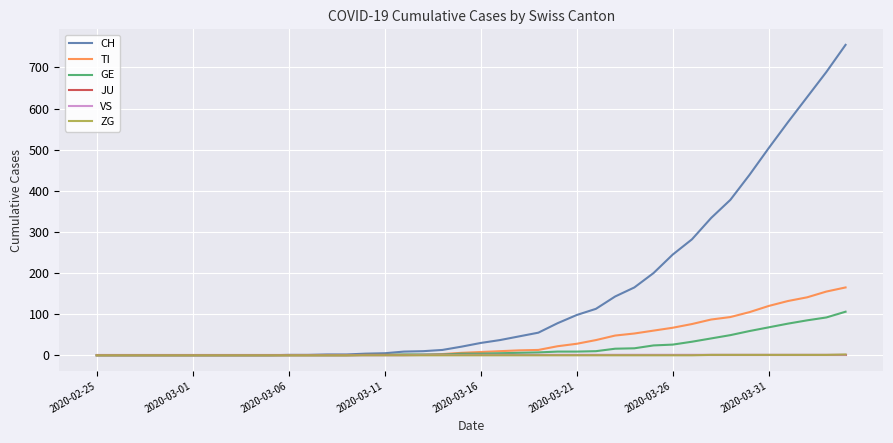

Which series has the largest total across all categories?

CH